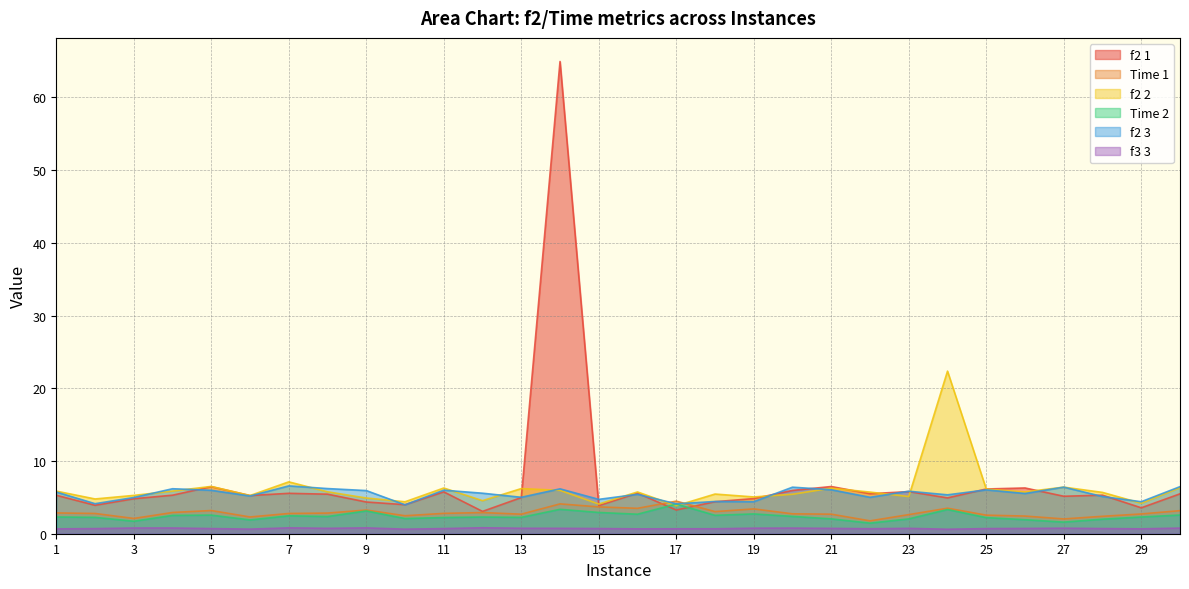

What is the spread (max minus min) of values at 21?

5.8